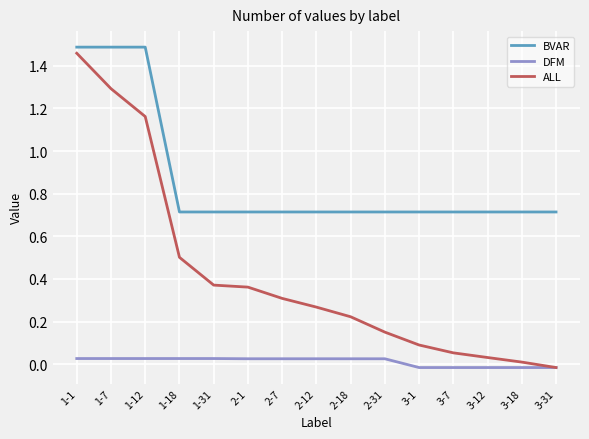

Which series changed the most between 2-12 and 3-12?

ALL